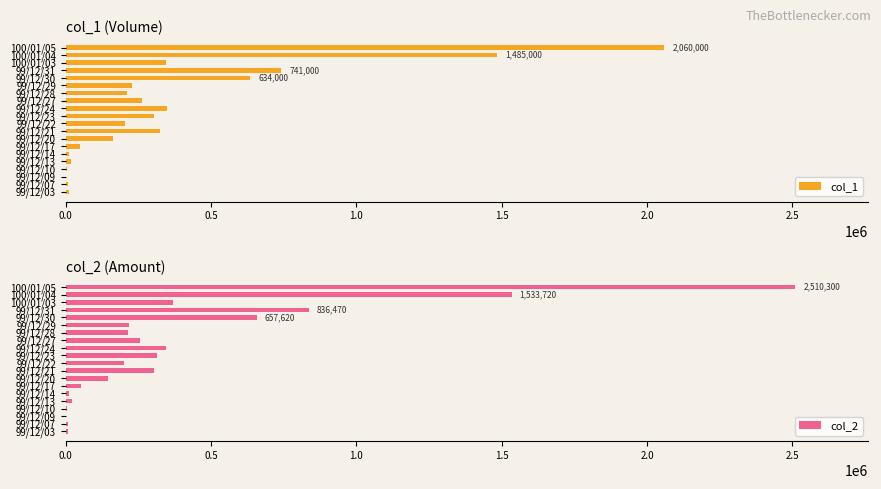

How many bars are there in total?

40